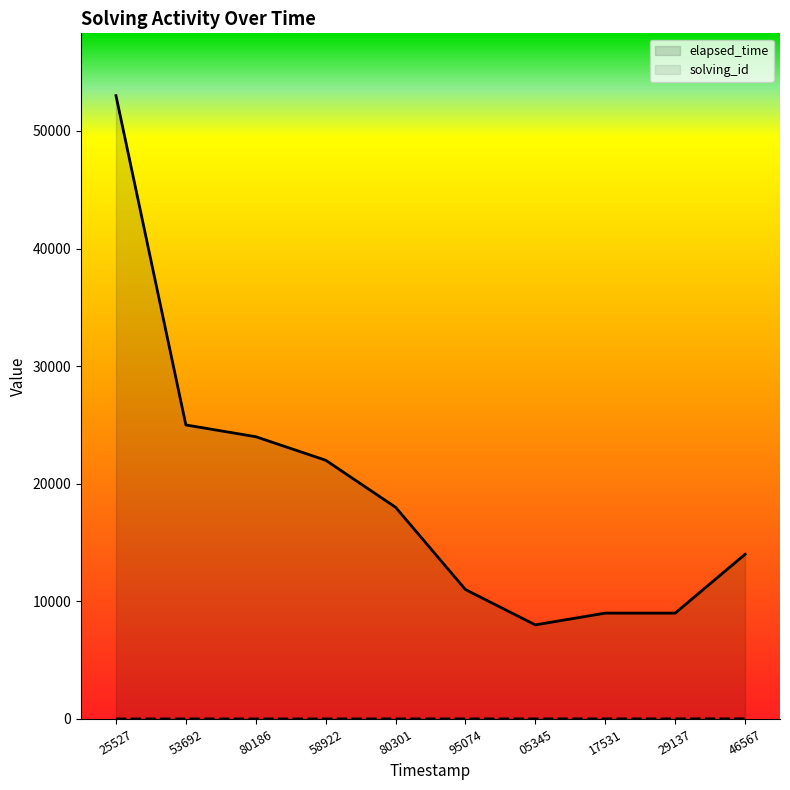

True or false: solving_id has more than 1 interior local peaks.

False